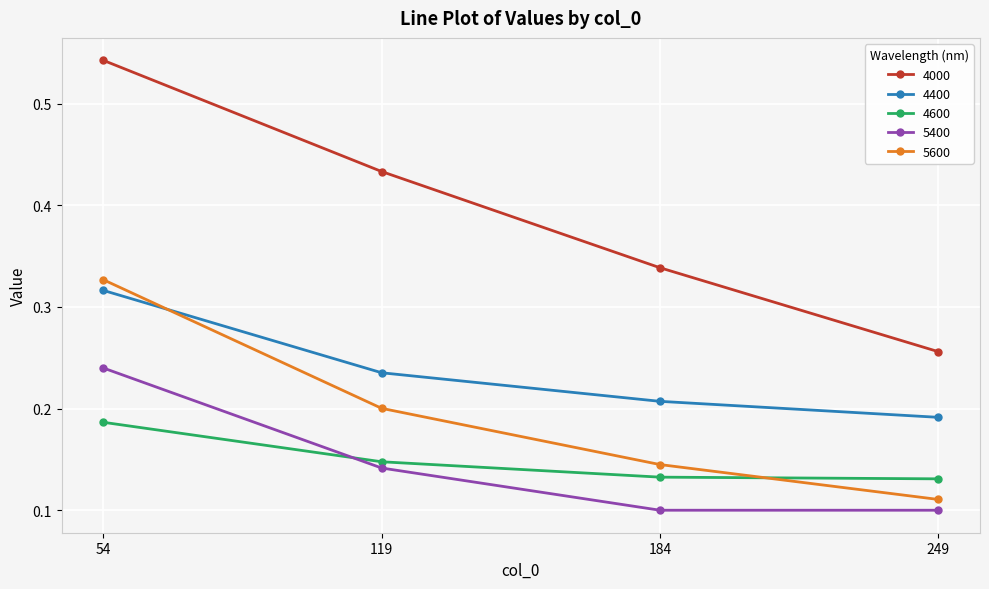

What is the sum of all 5400 values?

0.6